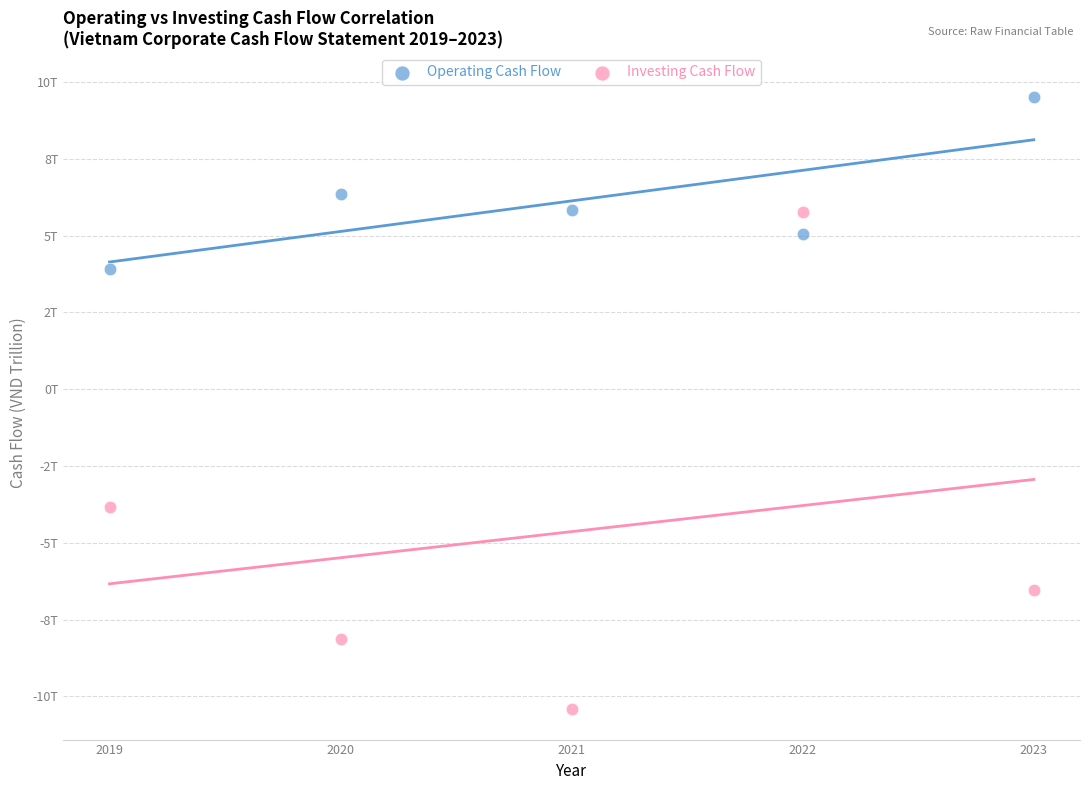

What are all the series names shown in the legend?

Operating Cash Flow, Investing Cash Flow